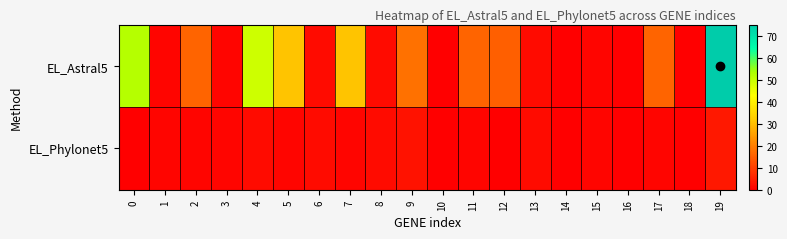

What is the maximum value shown in the chart?

75